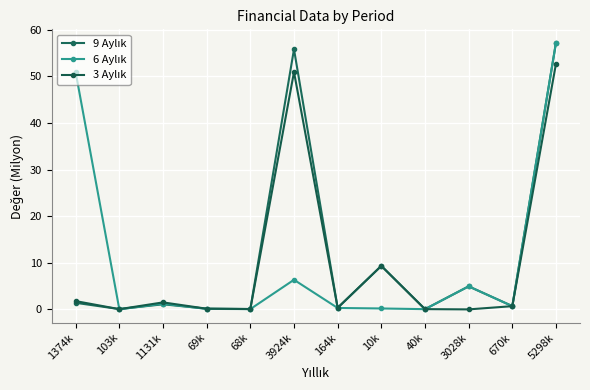

Does the chart have visible grid lines?

Yes